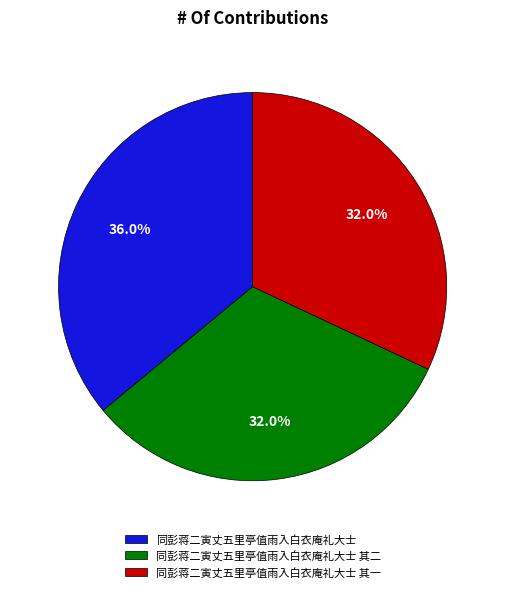

True or false: 同彭蒋二寅丈五里亭值雨入白衣庵礼大士 其二 accounts for 43% of the total.

False